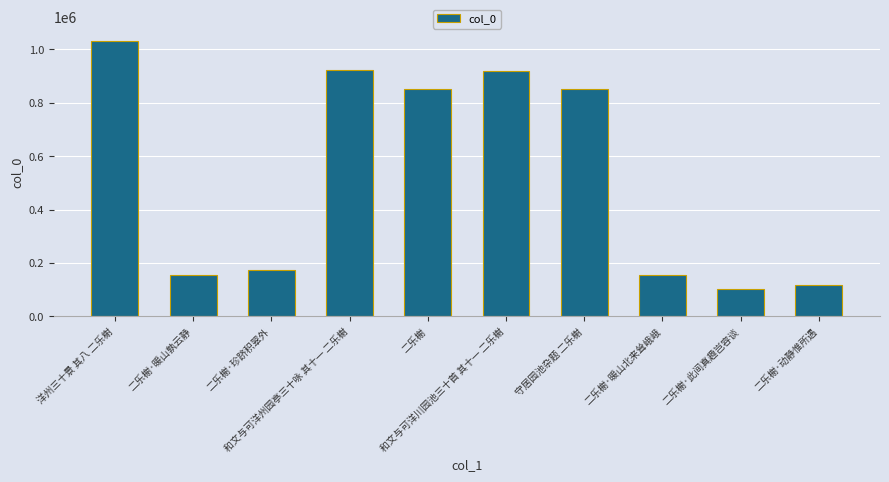

Does the chart contain any negative values?

No